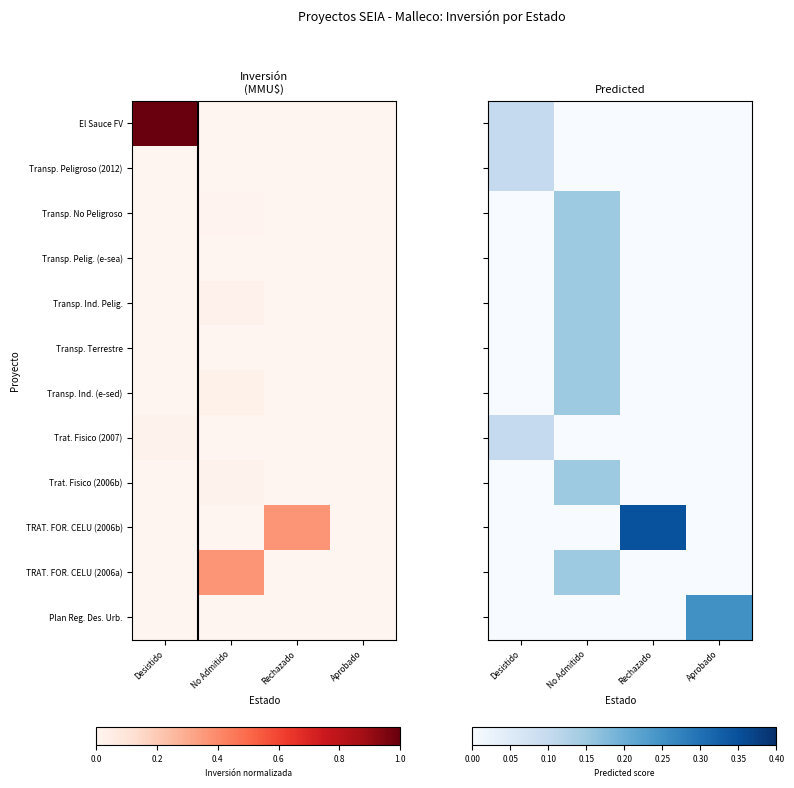

Is it true that Transp. Ind. (e-sed) equals 0.1 at Aprobado?

False